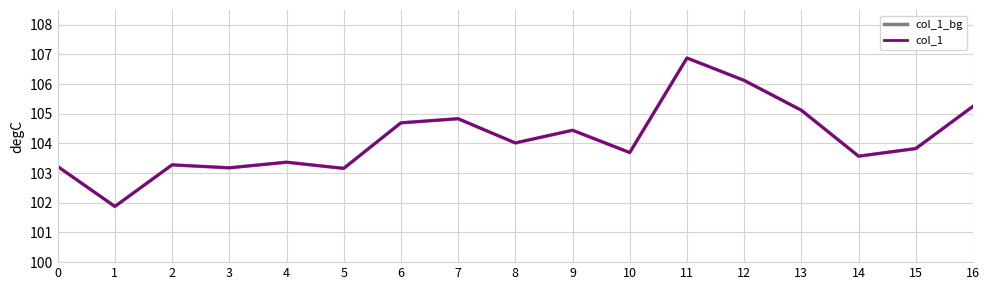

Does the chart display data point markers on the line(s)?

No